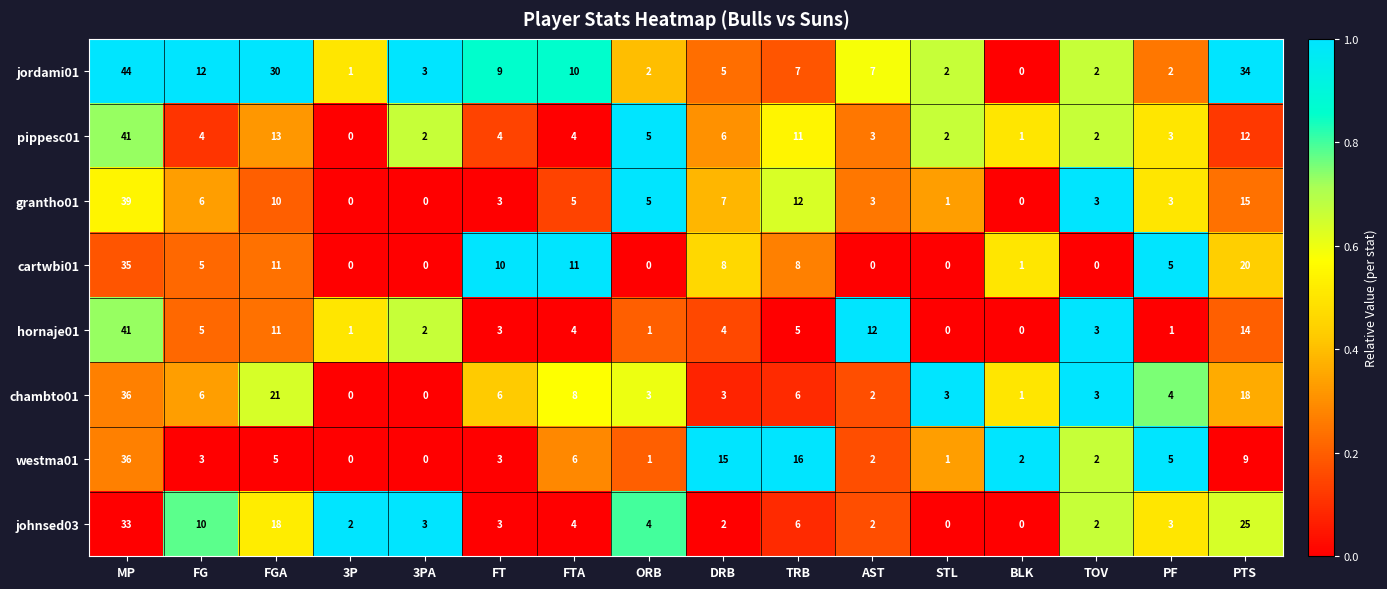

Which series changed the most between MP and PTS?

pippesc01